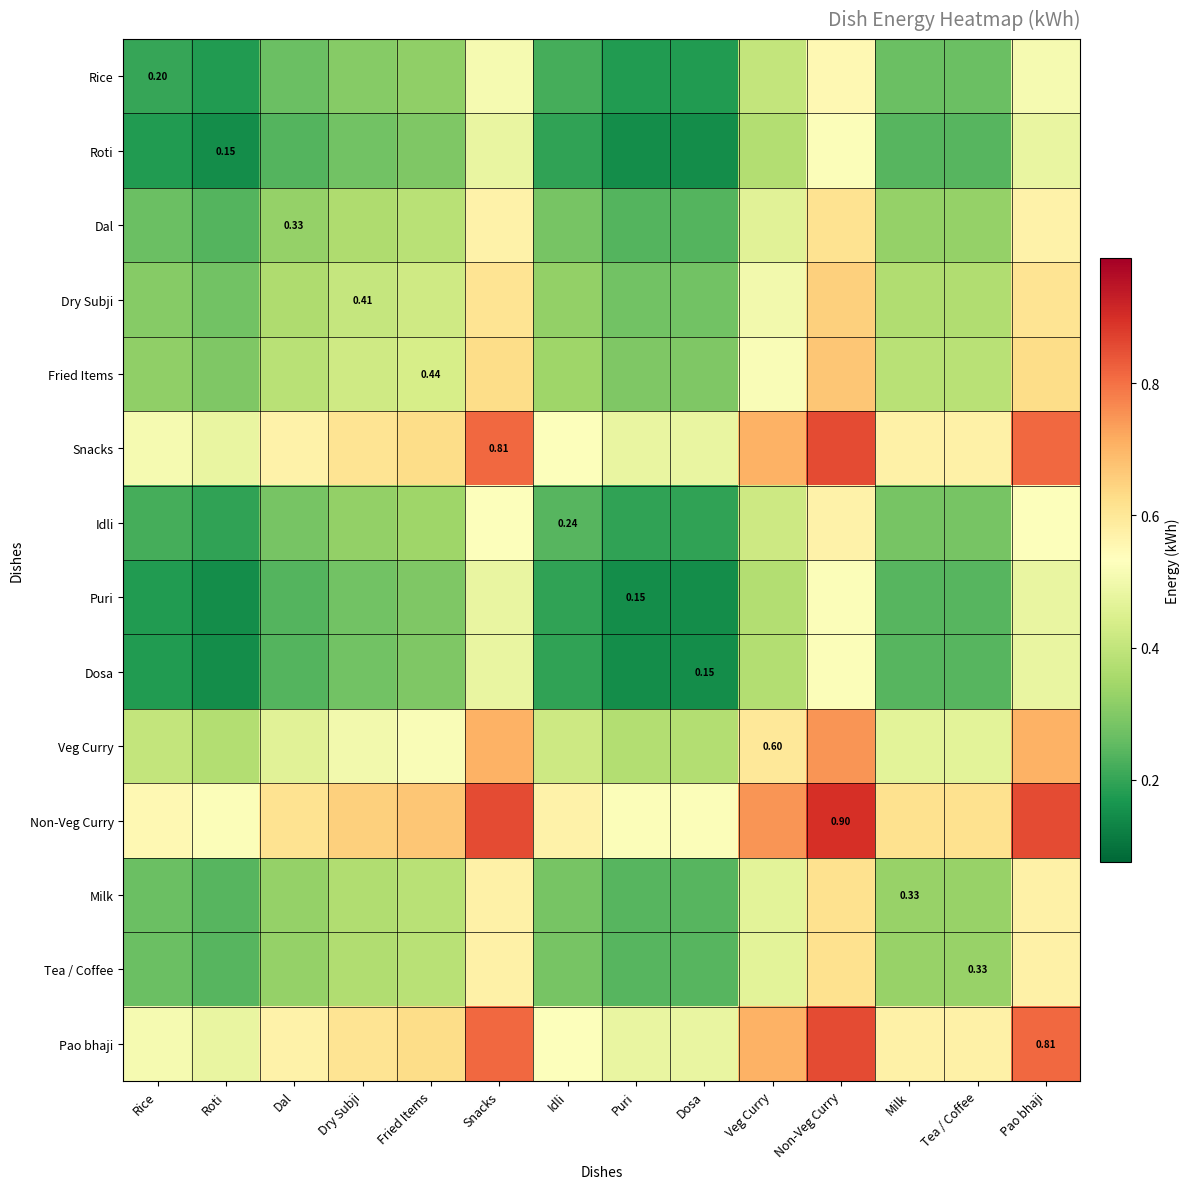

What is the difference between the second highest and minimum values in the Rice series?

0.3